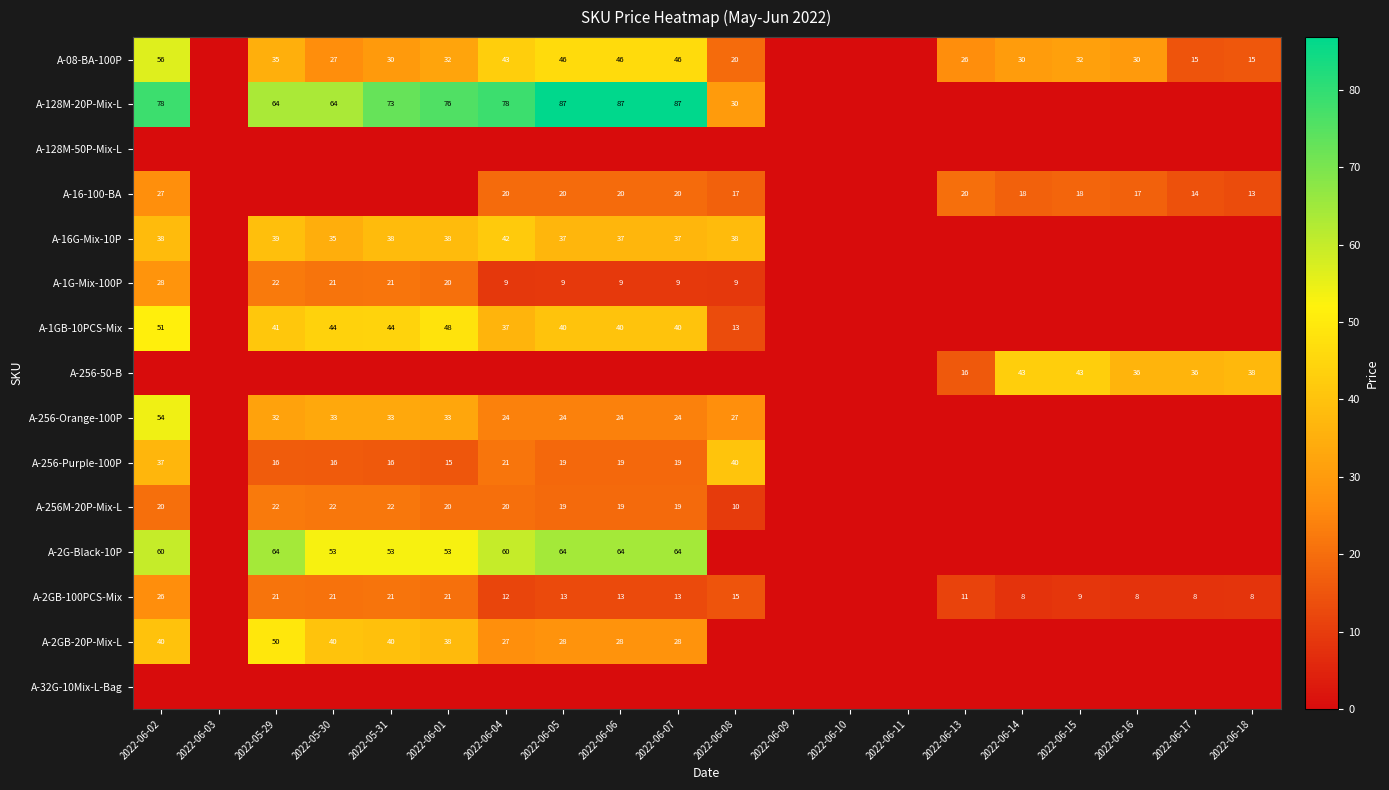

Is it true that A-256-50-B equals 26 at 2022-06-13?

False